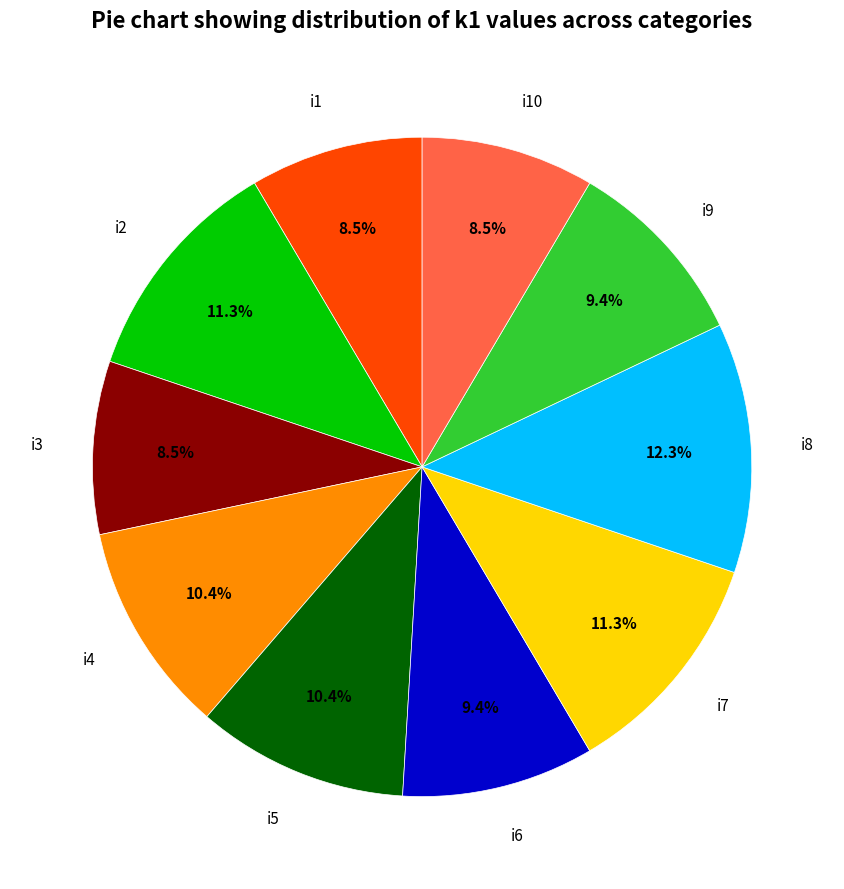

What percentage is NOT represented by i6?

90.6%